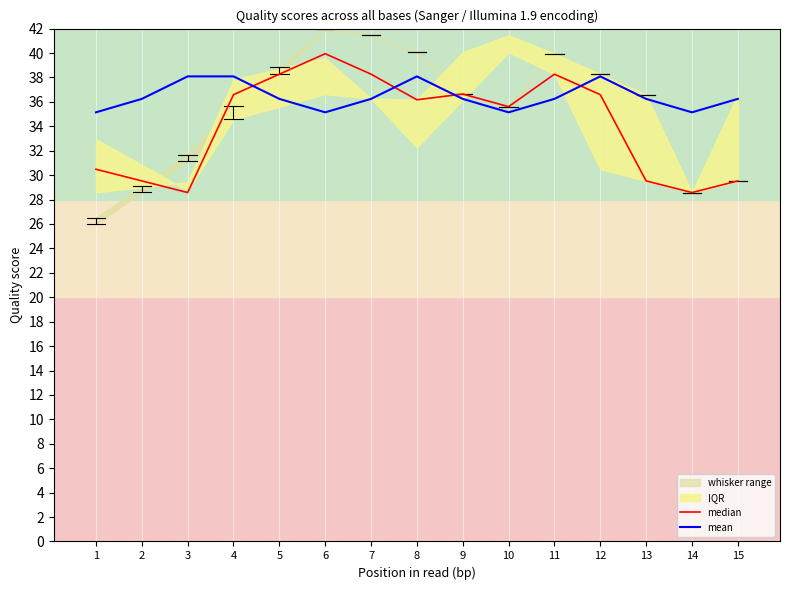

Which series has the widest spread of values?

median